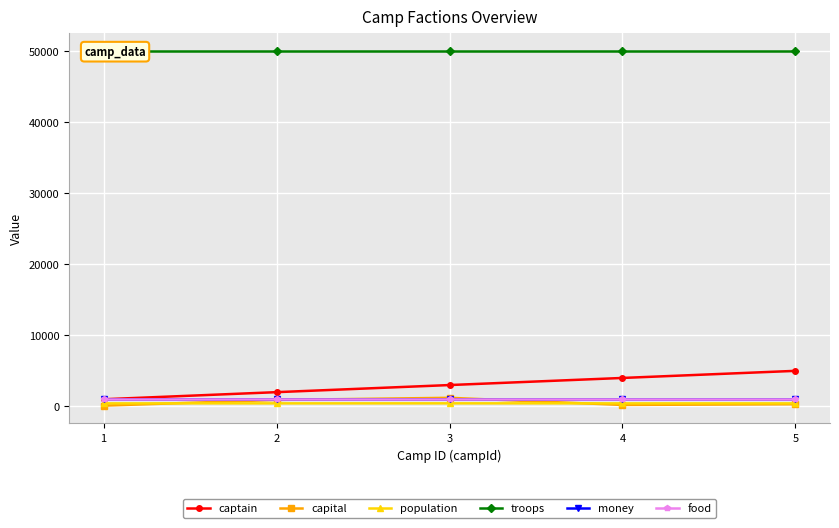

What is the value of the population point at the 5th from the left?

421